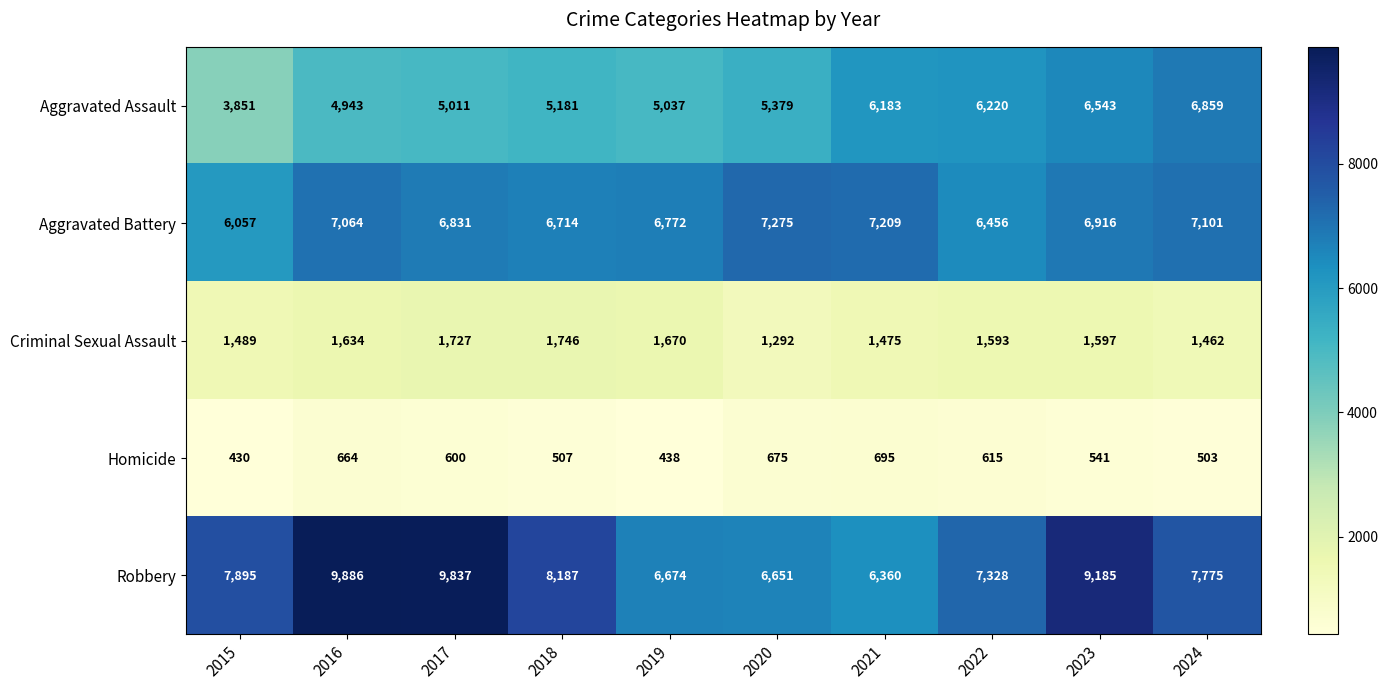

What is the sum of all Homicide values?

5668